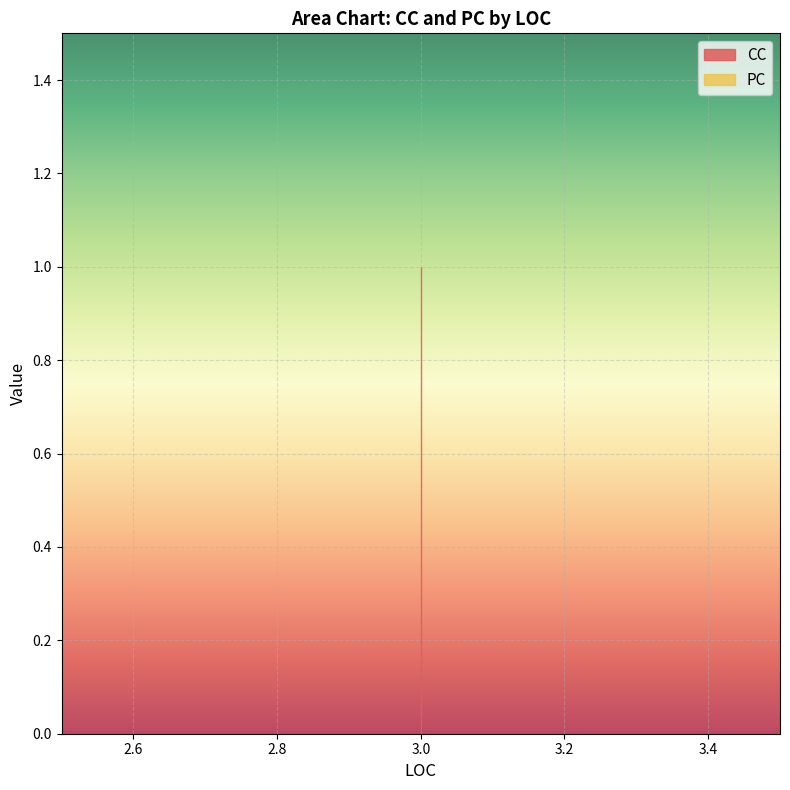

Which has a higher value, 3 or 3?

3